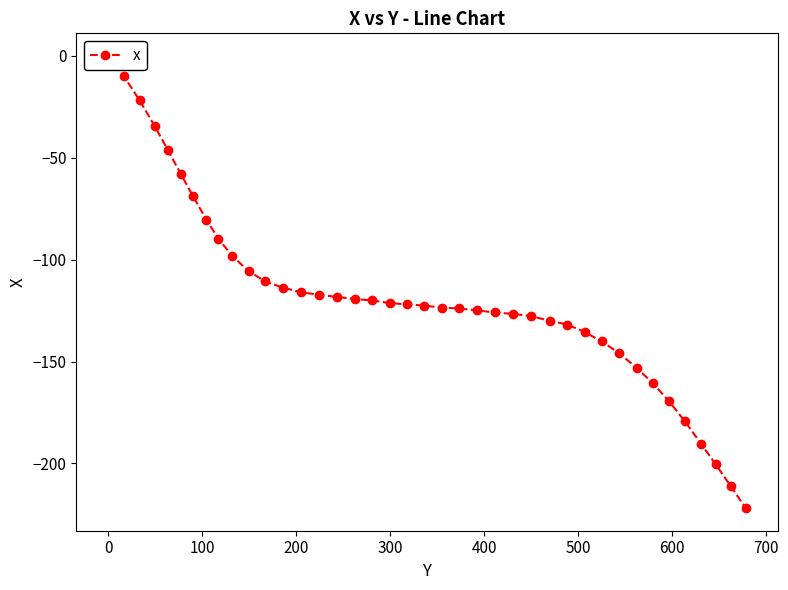

What is the average value?

-117.9